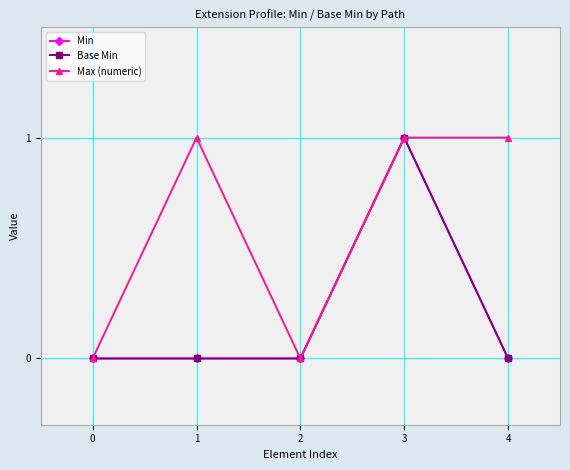

True or false: Base Min and Min intersect in this chart.

False